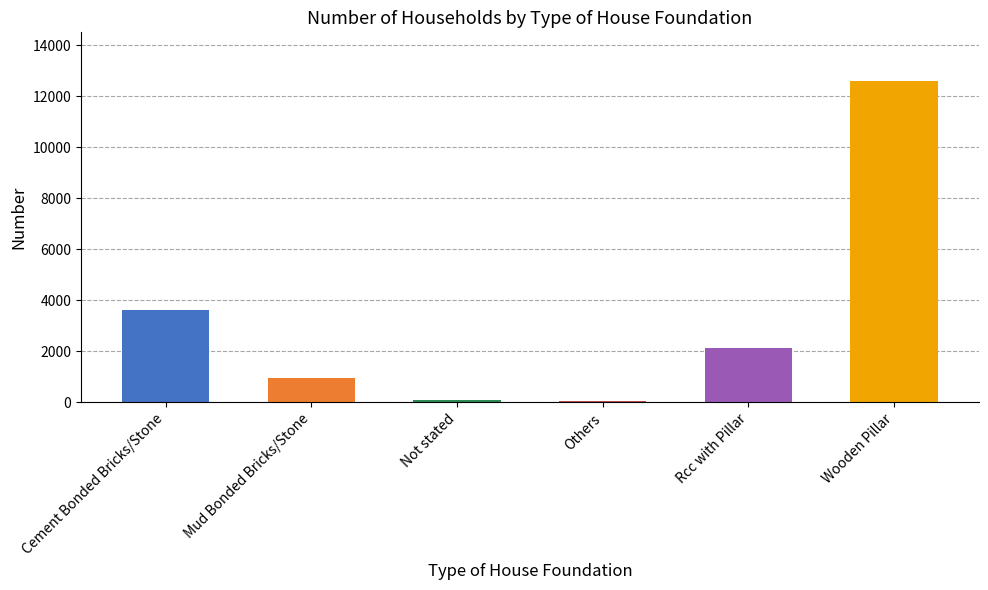

Reading left to right, transcribe all the data shown in this chart.

3635	965	96	37	2144	12607